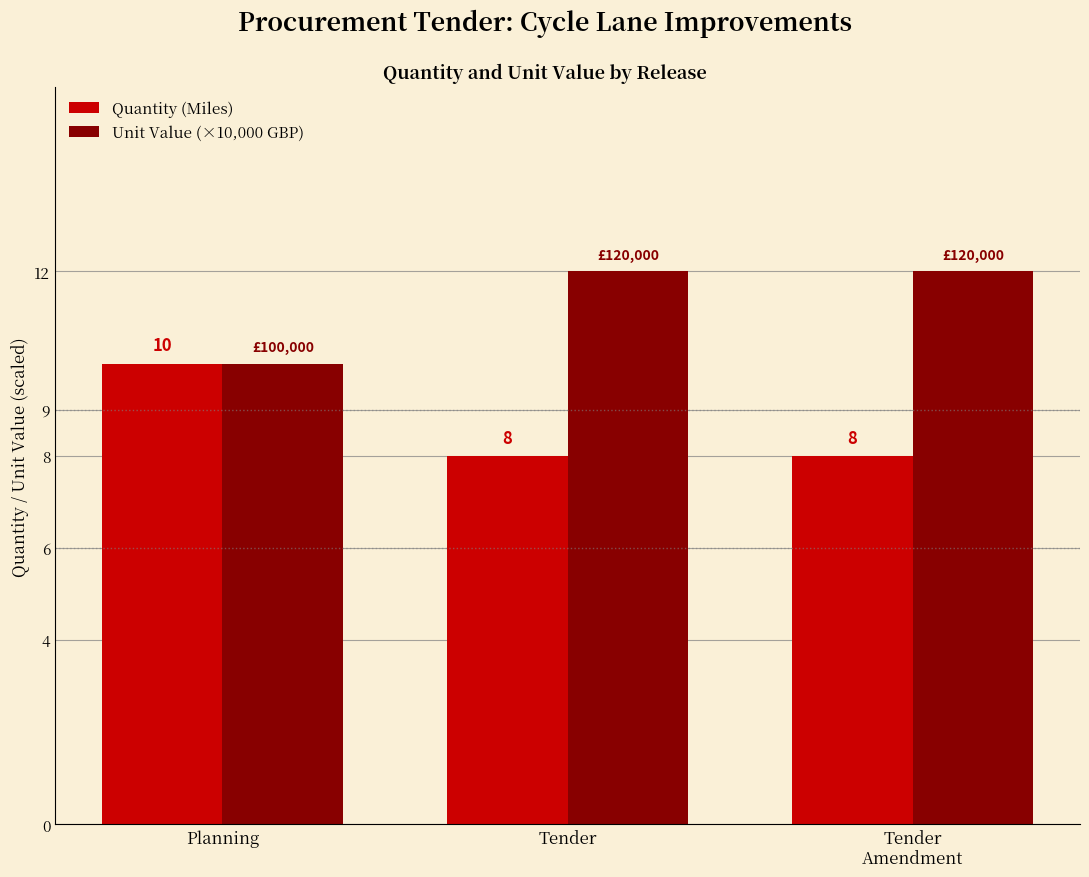

What is the sum of all Unit Value (×10,000 GBP) values?

34